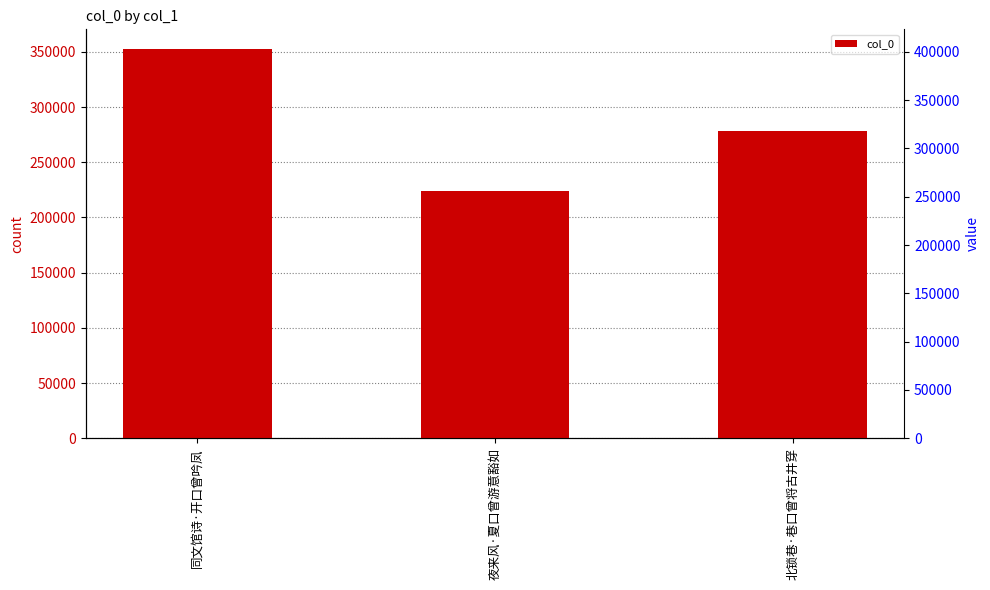

What is the change in value from 同文馆诗·开口曾吟凤 to 夜来风·夏口曾游意豁如?

-128659